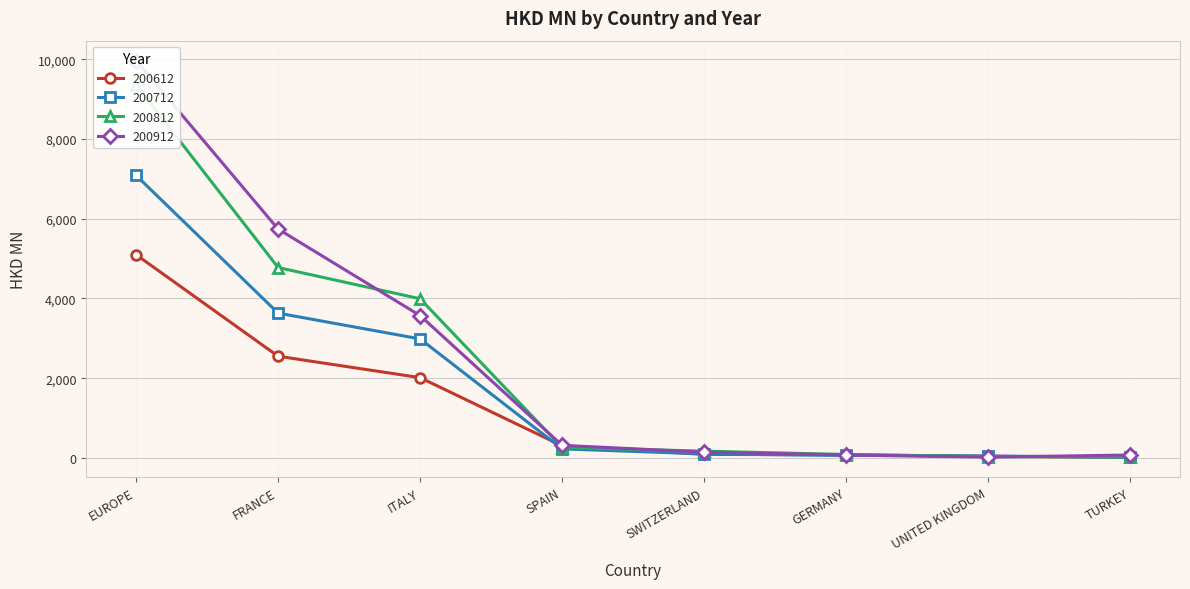

After their last crossing, which series has the higher values: 200712 or 200612?

200712